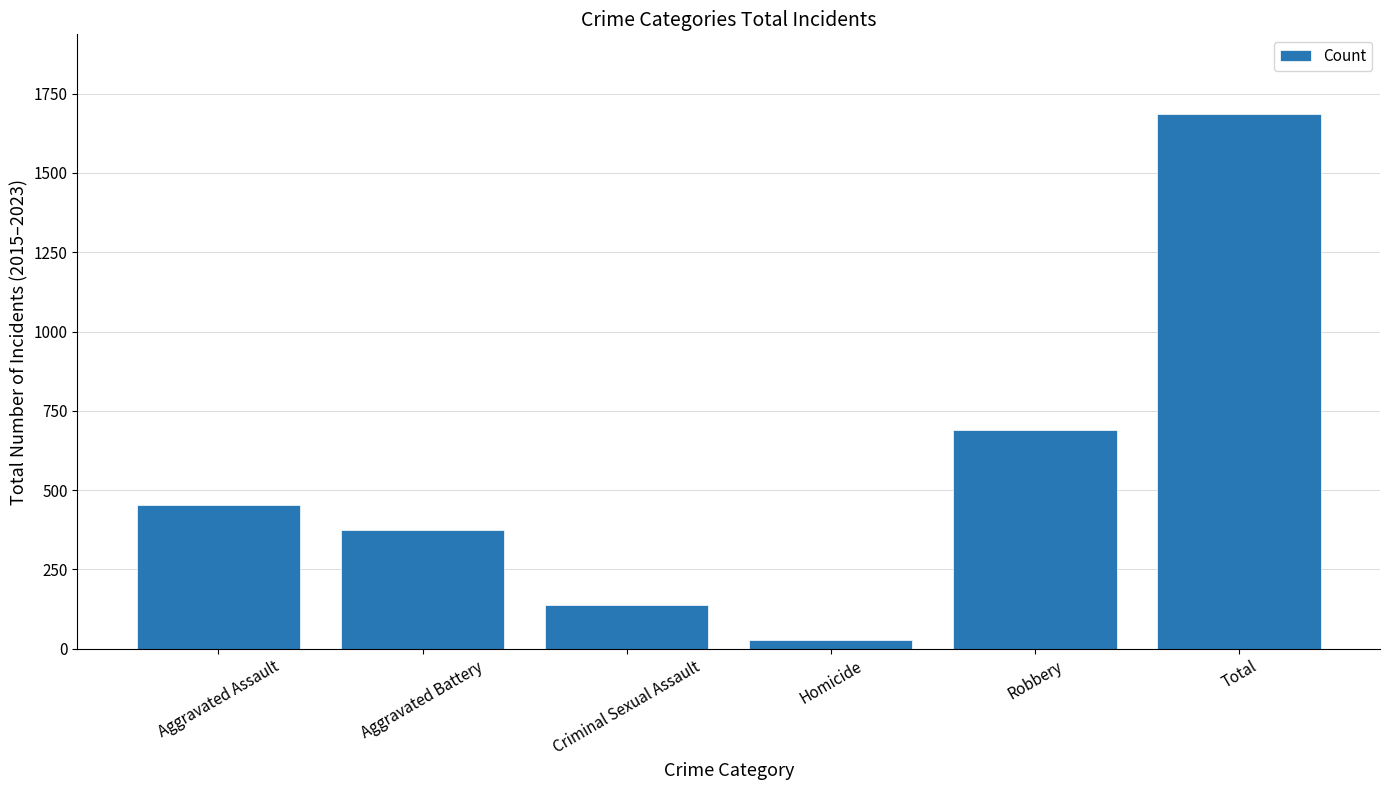

Which has a higher value, Total or Robbery?

Total